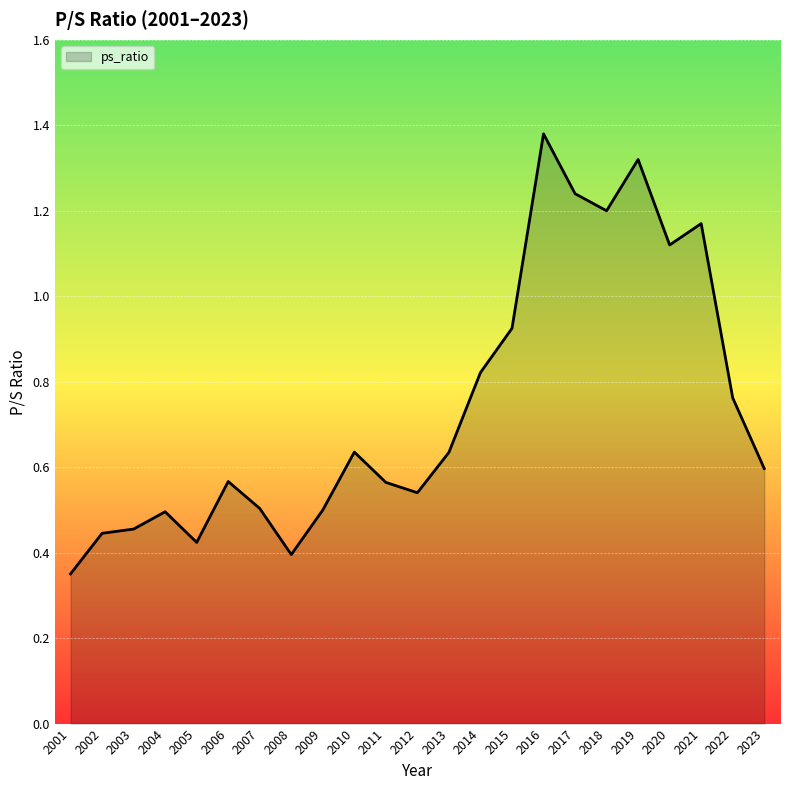

Which category has the highest value across all series?

2016